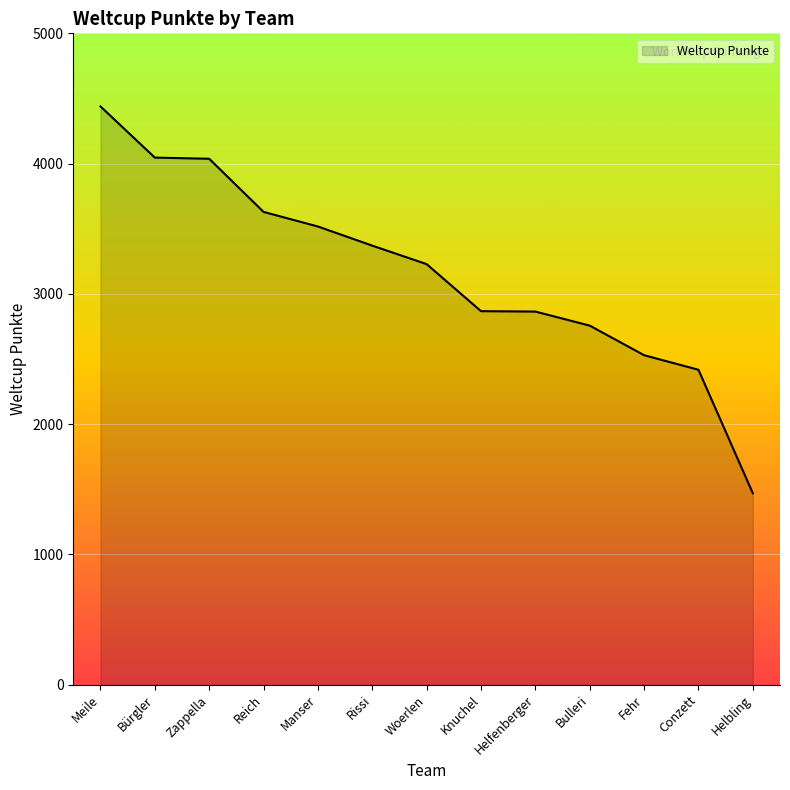

What is the difference between the maximum and minimum values?

2970